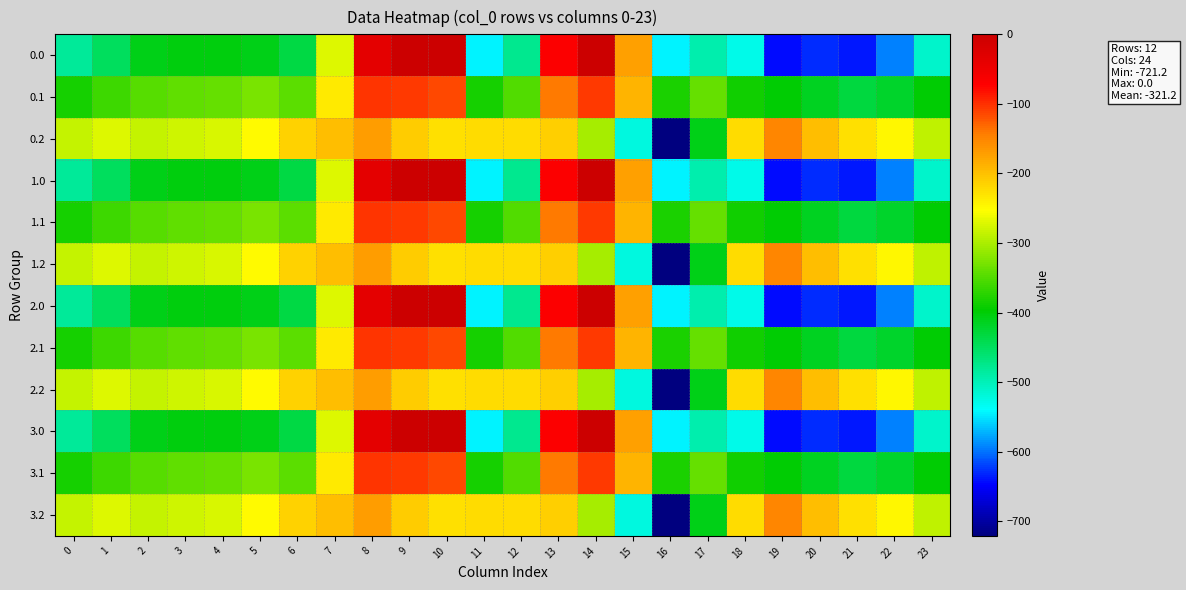

Which category has the lowest value across all series?

16